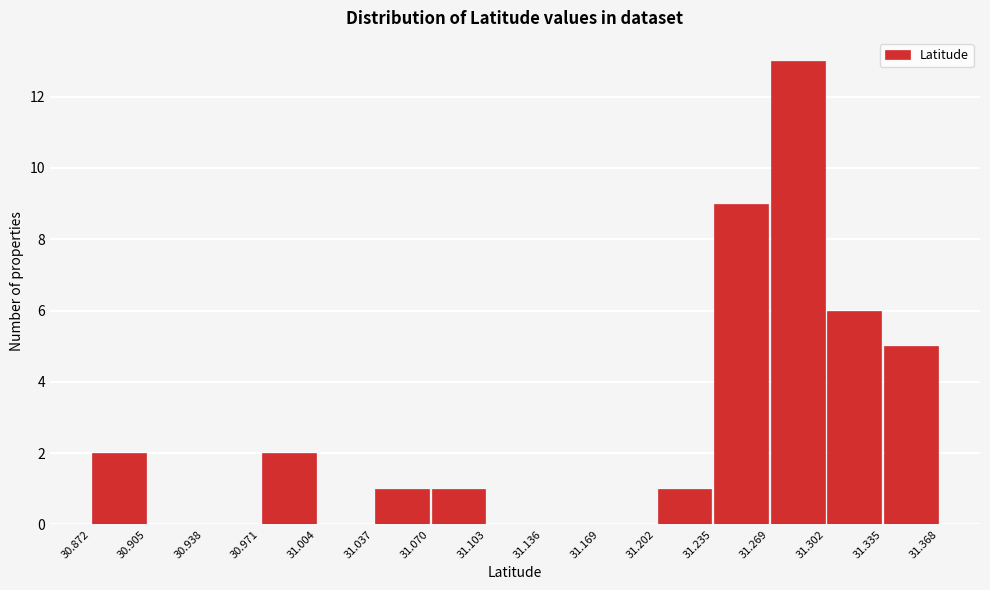

How tall is the bar that spans 31.269 to 31.302 on the x-axis? The values are not printed on the chart, so give them approximately, as read against the axis.

13